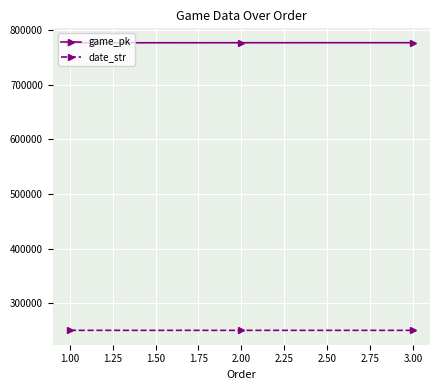

What is the label of the 3rd point from the right?

1.00